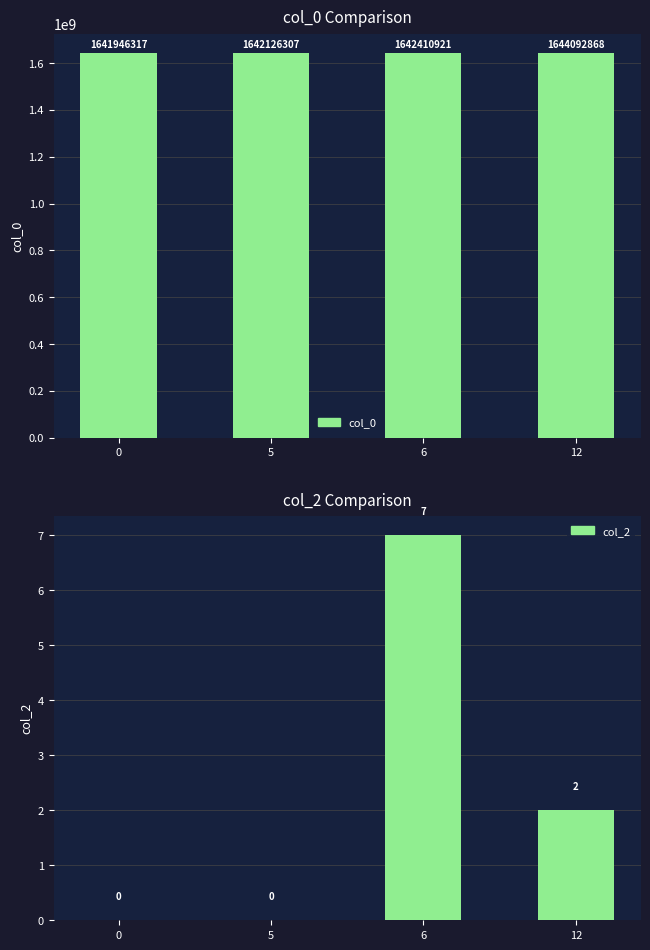

What is the sum of all col_0 values?

6570576413